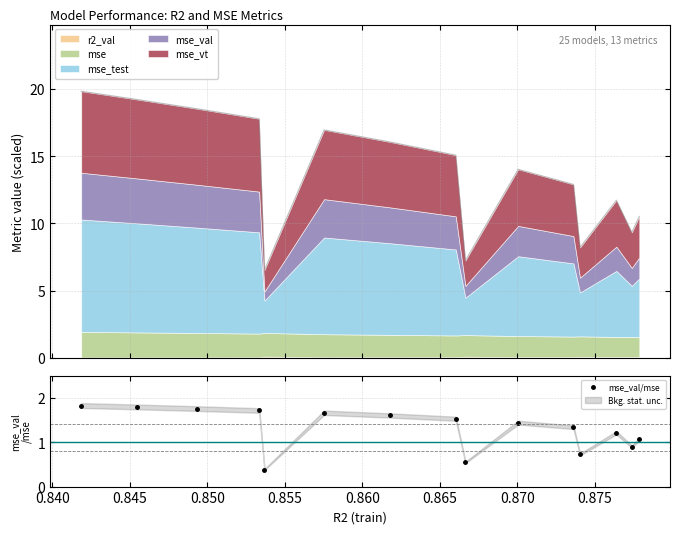

True or false: mse_val/mse has more than 0 interior local peaks.

True